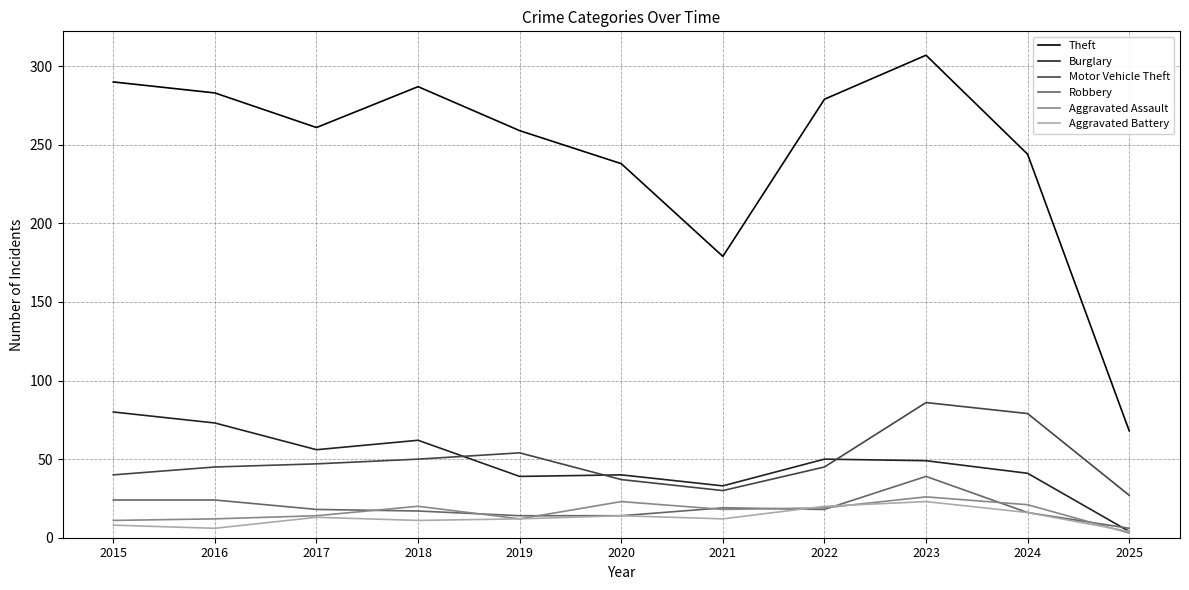

Where does the Burglary series first go above 49?

2015